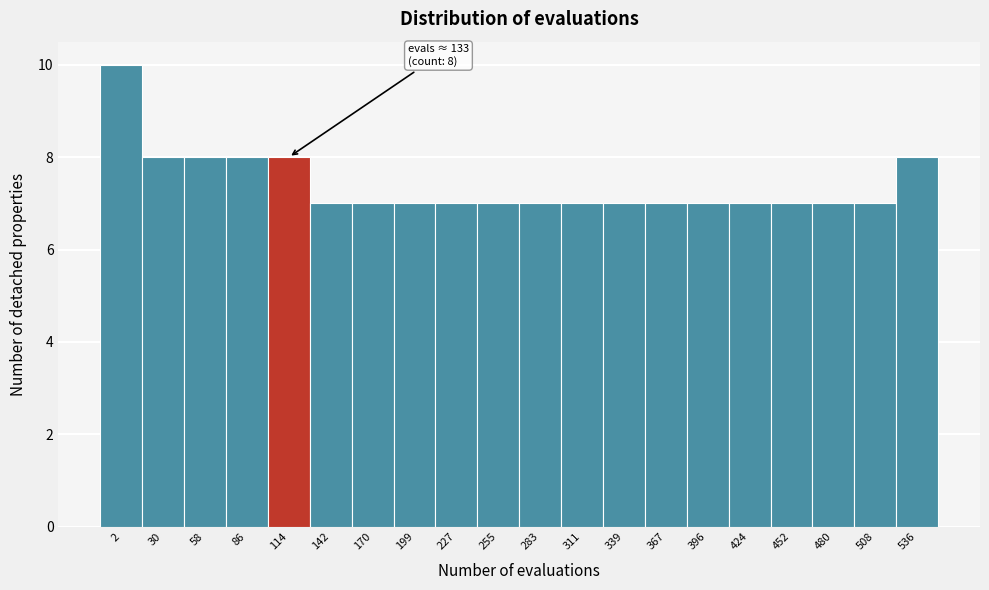

Reading right to left, transcribe all the data shown in this chart.

536=8	508=7	480=7	452=7	424=7	396=7	367=7	339=7	311=7	283=7	255=7	227=7	199=7	170=7	142=7	114=8	86=8	58=8	30=8	2=10